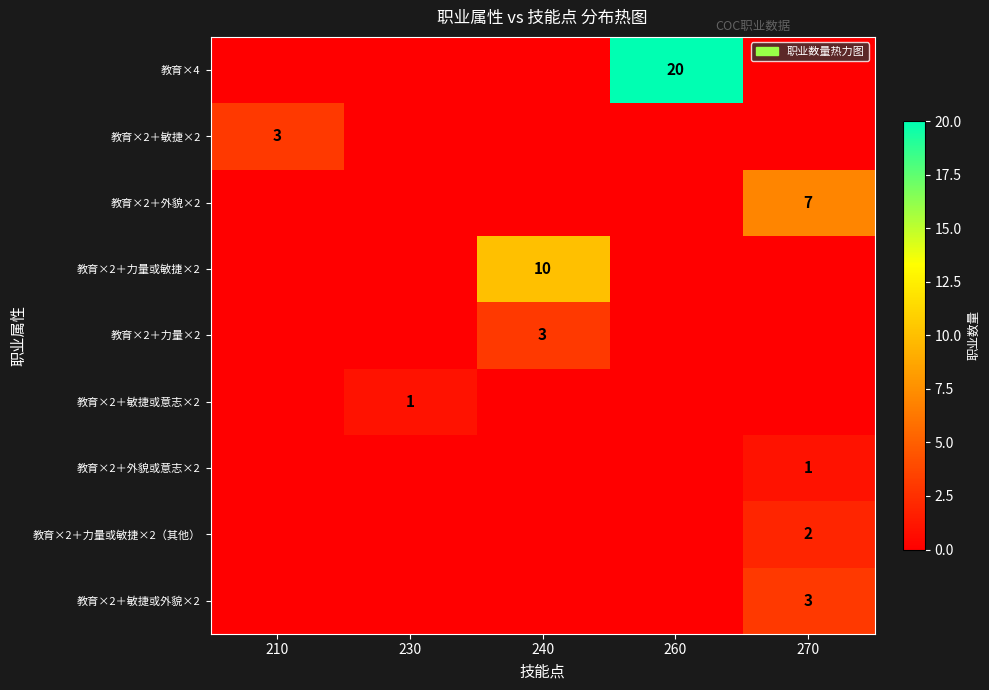

The value of 教育×2＋外貌或意志×2 at 270 is 2. True or false?

False